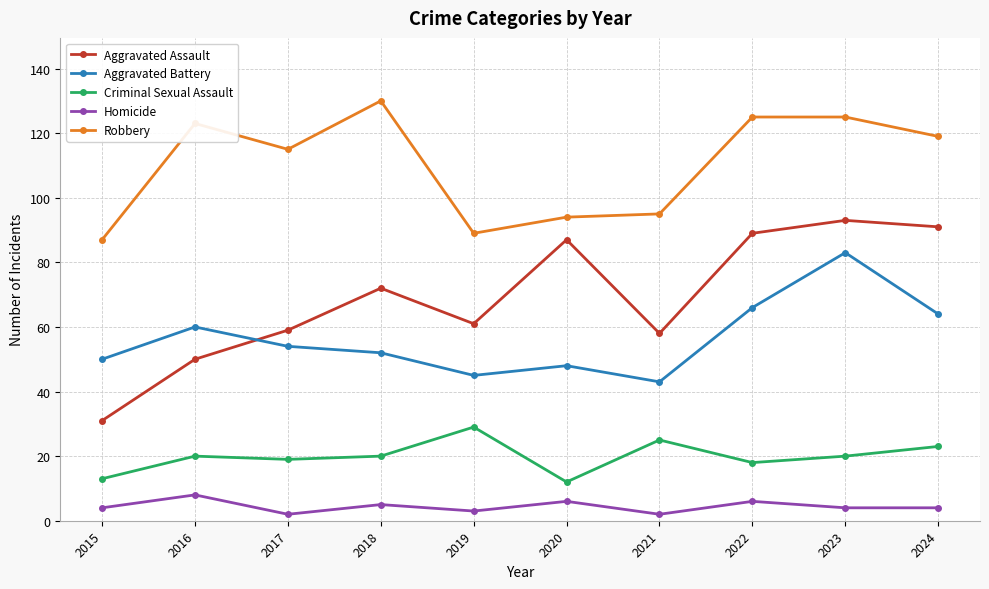

Does the chart have visible grid lines?

Yes